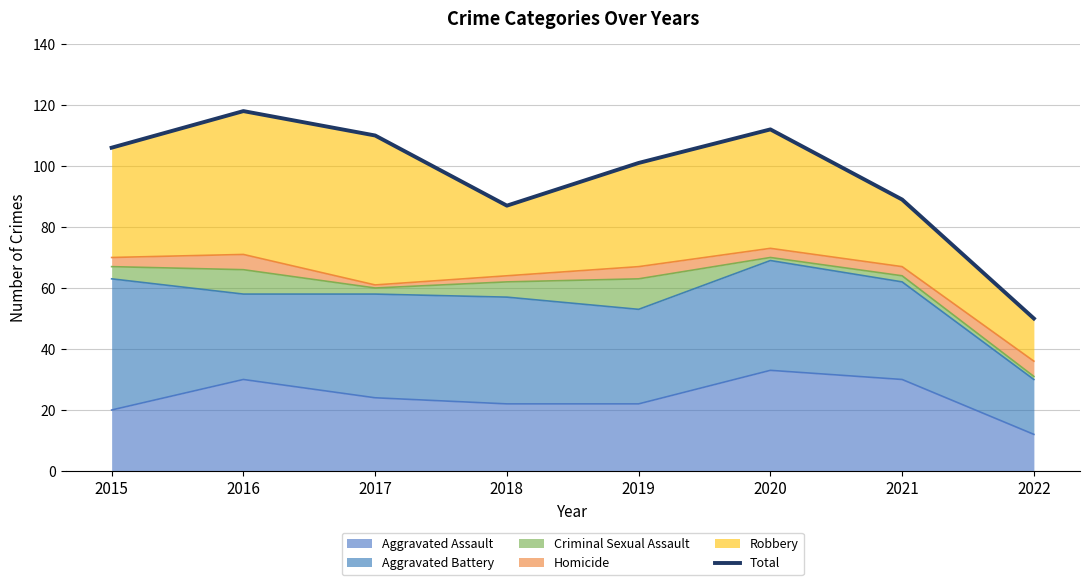

True or false: there are more than 1 points higher than both neighbors.

True